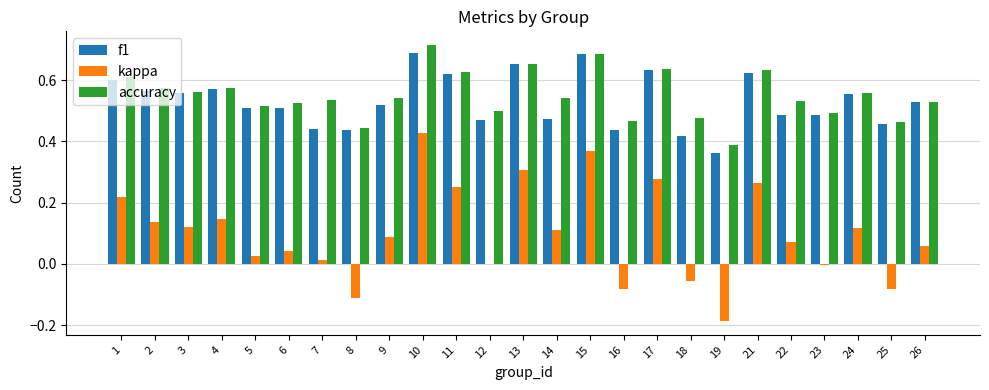

How many groups of bars are there?

25